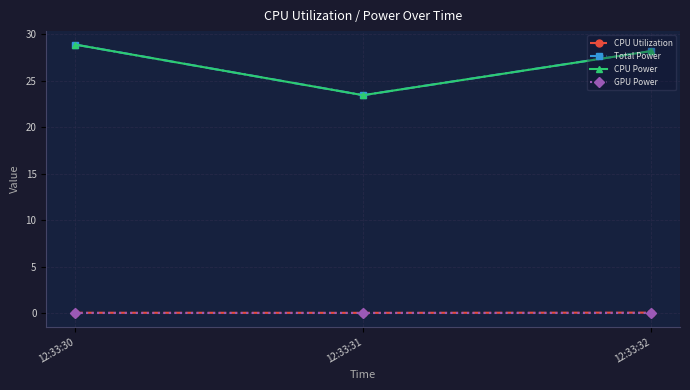

Is this an area chart (filled region under the line)?

No